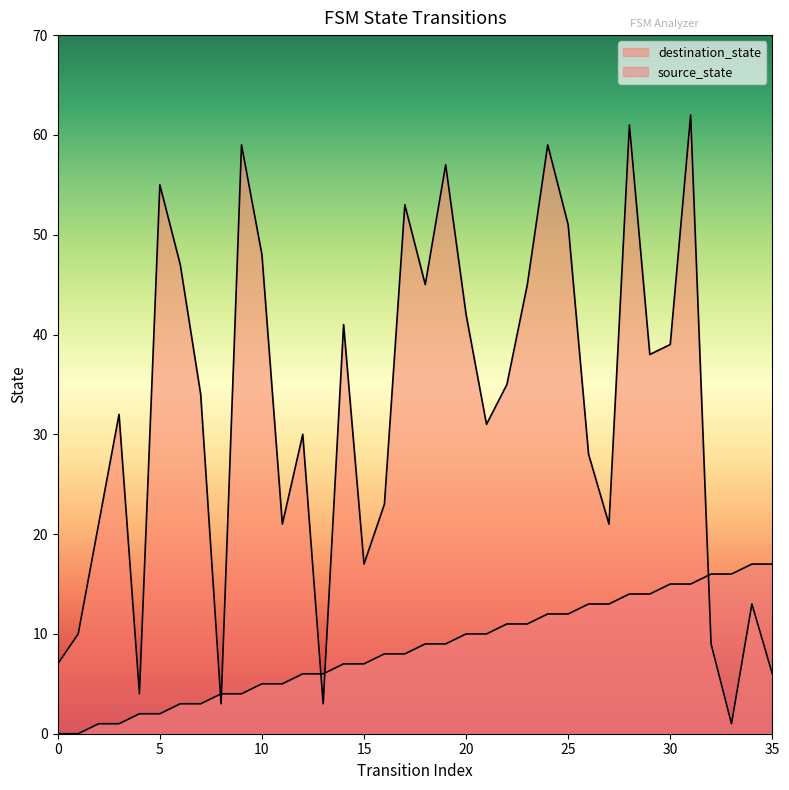

At how many categories does at least one series exceed 53?

6